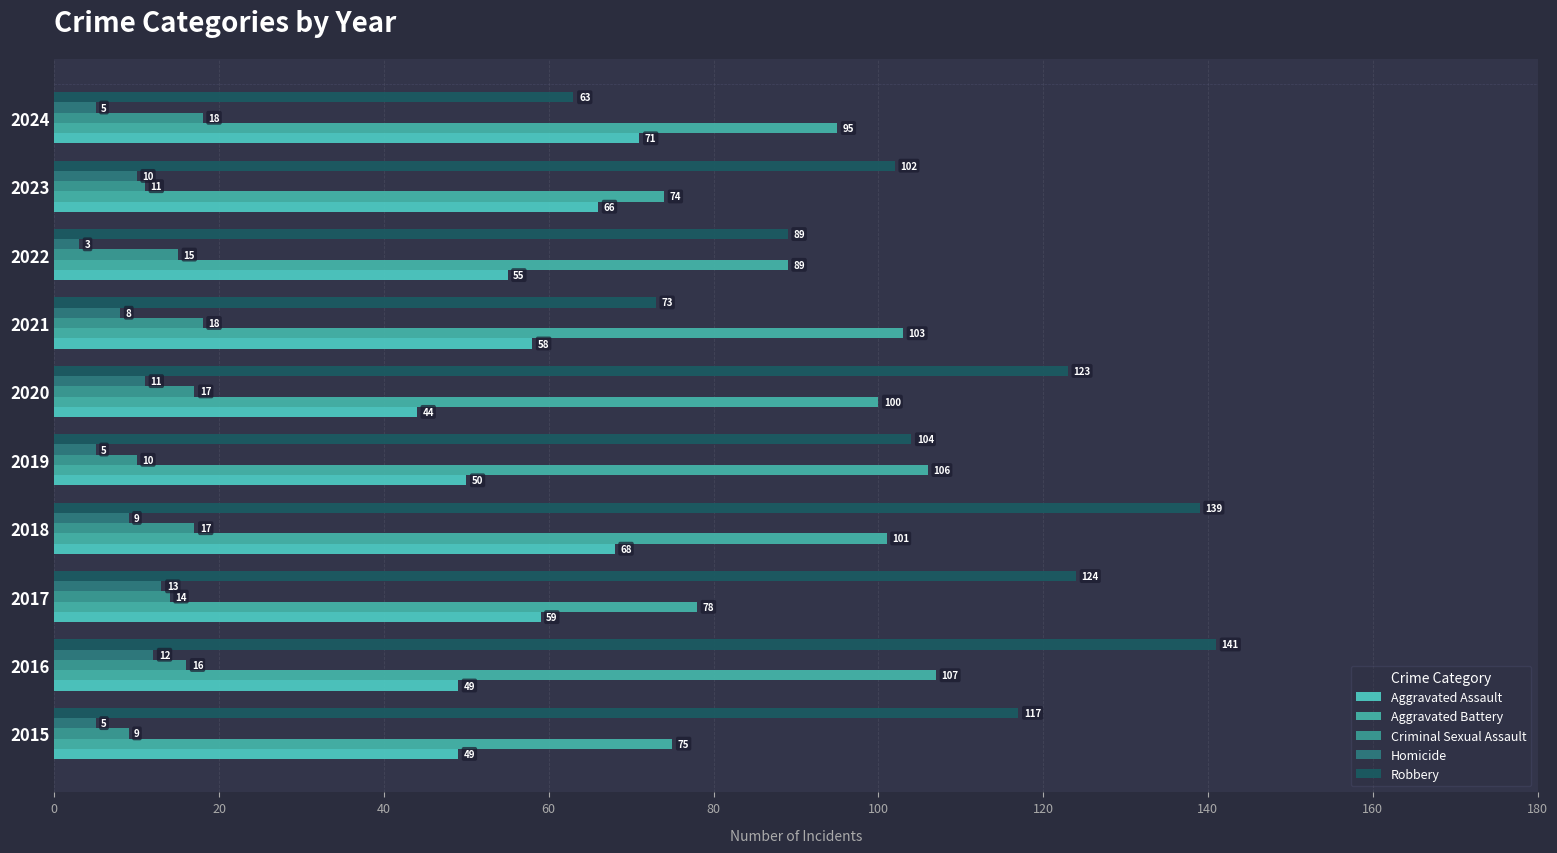

What is the minimum value shown in the chart?

3